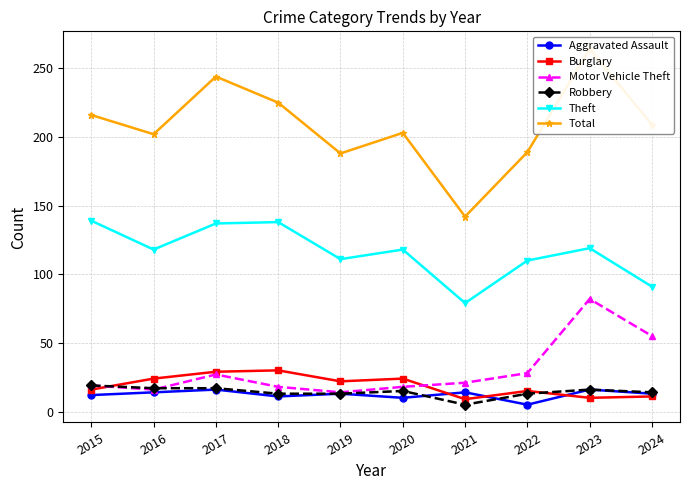

What is the difference between the Burglary values at 2016 and 2022?

9